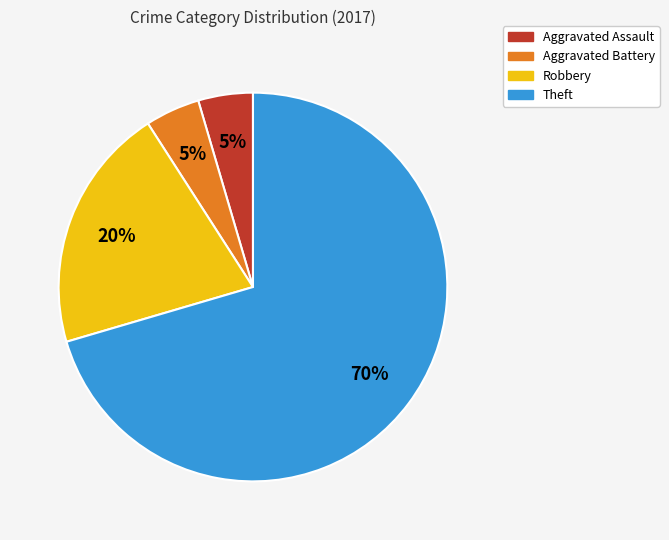

Count the number of slices in the pie.

4